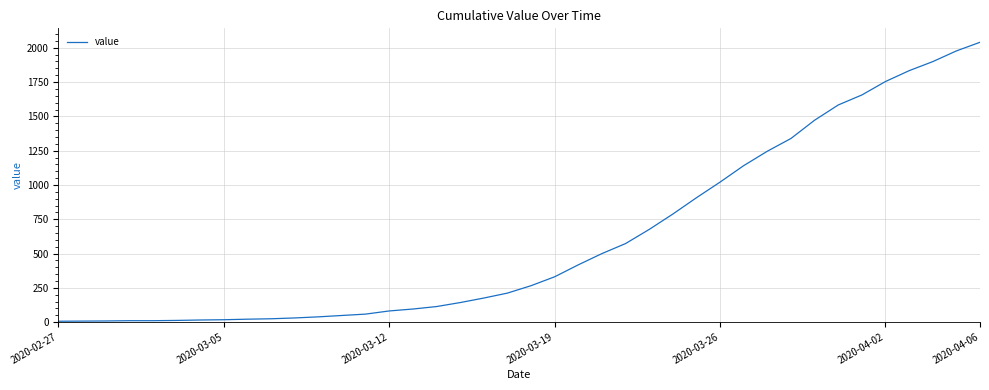

What is the difference between the maximum and minimum values?

2033